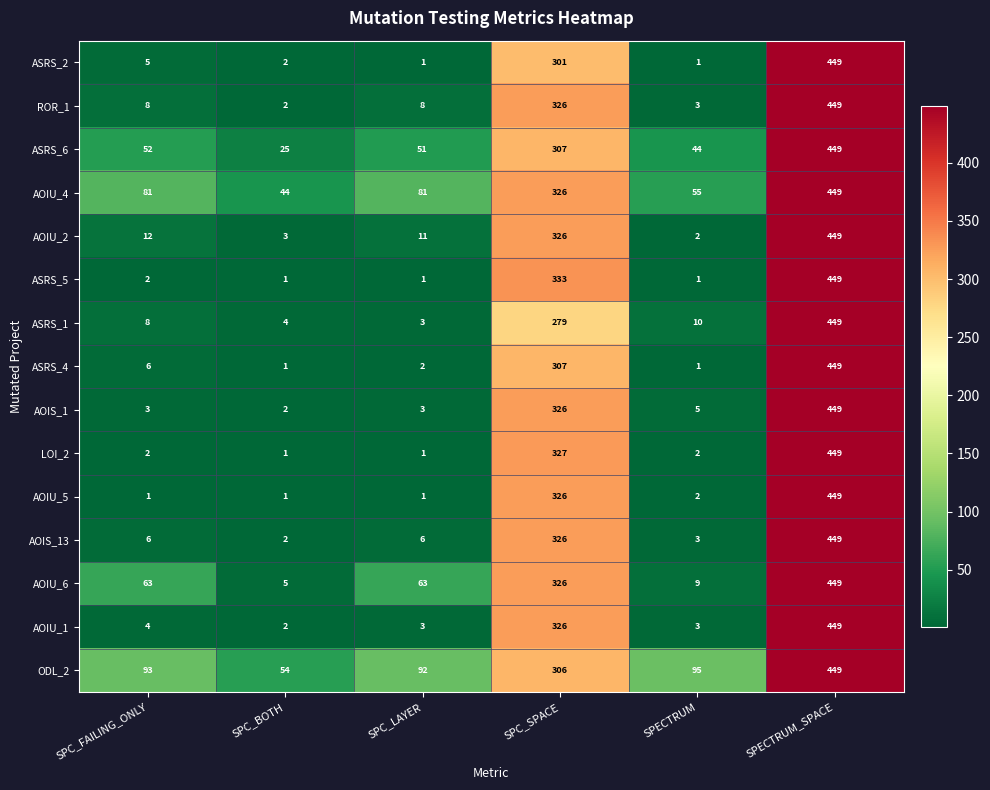

How many data points does each series have?

6